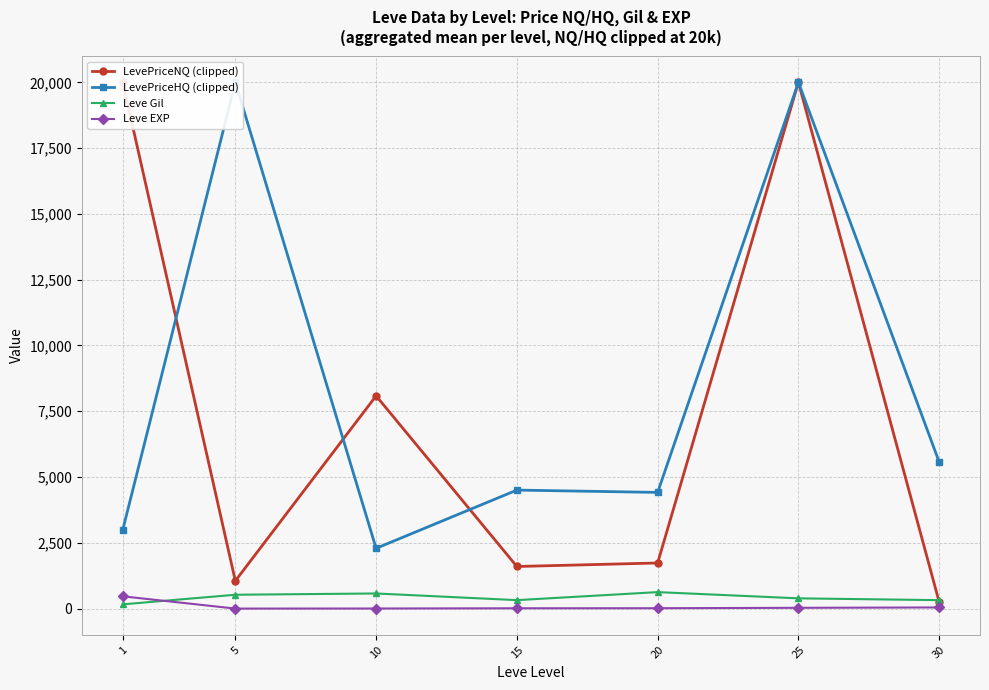

True or false: LevePriceHQ (clipped) has a value of 622.9 at 10.

False